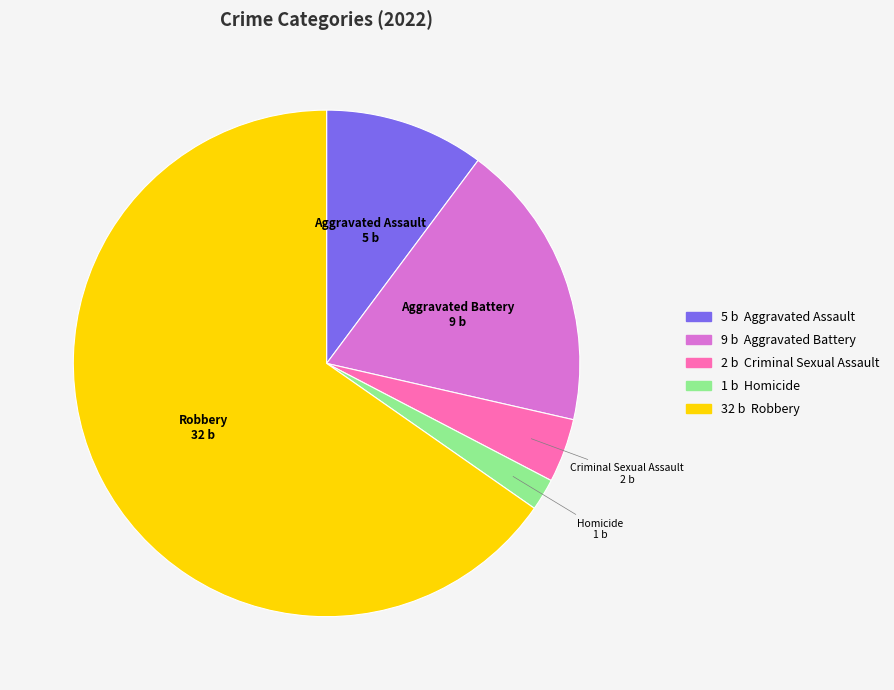

Count the number of slices in the pie.

5